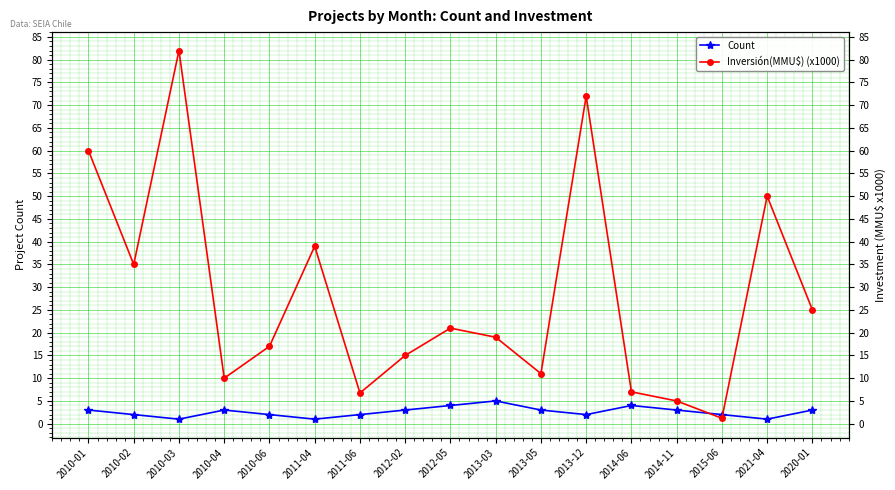

At how many categories does at least one series exceed 16?

10